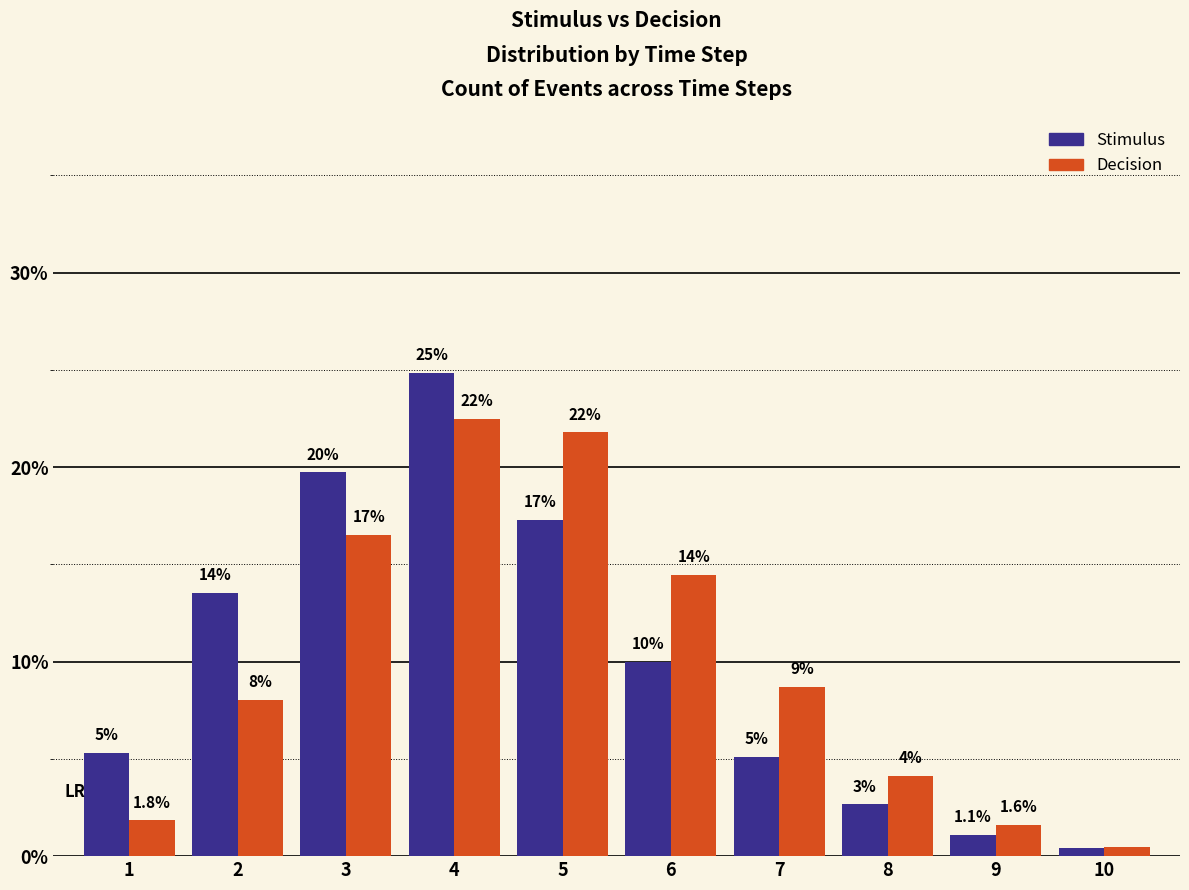

How many bars are there in each group?

2